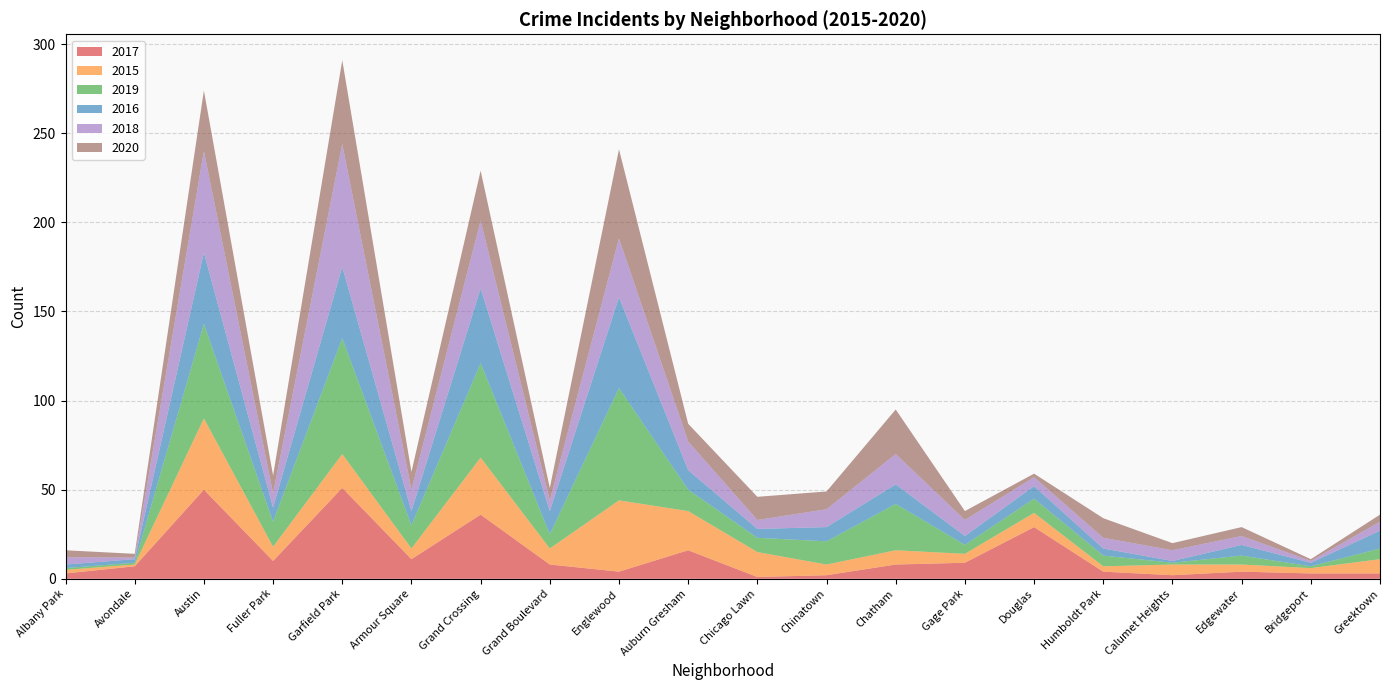

Reading left to right, extract all data points from this chart.

2017: Albany Park=3	Avondale=7	Austin=50	Fuller Park=10	Garfield Park=51	Armour Square=11	Grand Crossing=36	Grand Boulevard=8	Englewood=4	Auburn Gresham=16	Chicago Lawn=1	Chinatown=2	Chatham=8	Gage Park=9	Douglas=29	Humboldt Park=4	Calumet Heights=2	Edgewater=4	Bridgeport=3	Greektown=3
2015: Albany Park=2	Avondale=1	Austin=40	Fuller Park=8	Garfield Park=19	Armour Square=6	Grand Crossing=32	Grand Boulevard=9	Englewood=40	Auburn Gresham=22	Chicago Lawn=14	Chinatown=6	Chatham=8	Gage Park=5	Douglas=8	Humboldt Park=3	Calumet Heights=6	Edgewater=4	Bridgeport=3	Greektown=8
2019: Albany Park=1	Avondale=1	Austin=53	Fuller Park=14	Garfield Park=65	Armour Square=13	Grand Crossing=53	Grand Boulevard=8	Englewood=63	Auburn Gresham=12	Chicago Lawn=8	Chinatown=13	Chatham=26	Gage Park=5	Douglas=8	Humboldt Park=6	Calumet Heights=1	Edgewater=5	Bridgeport=1	Greektown=6
2016: Albany Park=2	Avondale=2	Austin=40	Fuller Park=8	Garfield Park=40	Armour Square=8	Grand Crossing=42	Grand Boulevard=13	Englewood=51	Auburn Gresham=11	Chicago Lawn=5	Chinatown=8	Chatham=11	Gage Park=5	Douglas=7	Humboldt Park=4	Calumet Heights=1	Edgewater=6	Bridgeport=2	Greektown=10
2018: Albany Park=4	Avondale=1	Austin=57	Fuller Park=8	Garfield Park=69	Armour Square=12	Grand Crossing=38	Grand Boulevard=6	Englewood=33	Auburn Gresham=16	Chicago Lawn=5	Chinatown=10	Chatham=17	Gage Park=9	Douglas=5	Humboldt Park=6	Calumet Heights=6	Edgewater=5	Bridgeport=1	Greektown=5
2020: Albany Park=4	Avondale=2	Austin=34	Fuller Park=10	Garfield Park=47	Armour Square=10	Grand Crossing=28	Grand Boulevard=7	Englewood=50	Auburn Gresham=10	Chicago Lawn=13	Chinatown=10	Chatham=25	Gage Park=5	Douglas=2	Humboldt Park=11	Calumet Heights=4	Edgewater=5	Bridgeport=1	Greektown=4